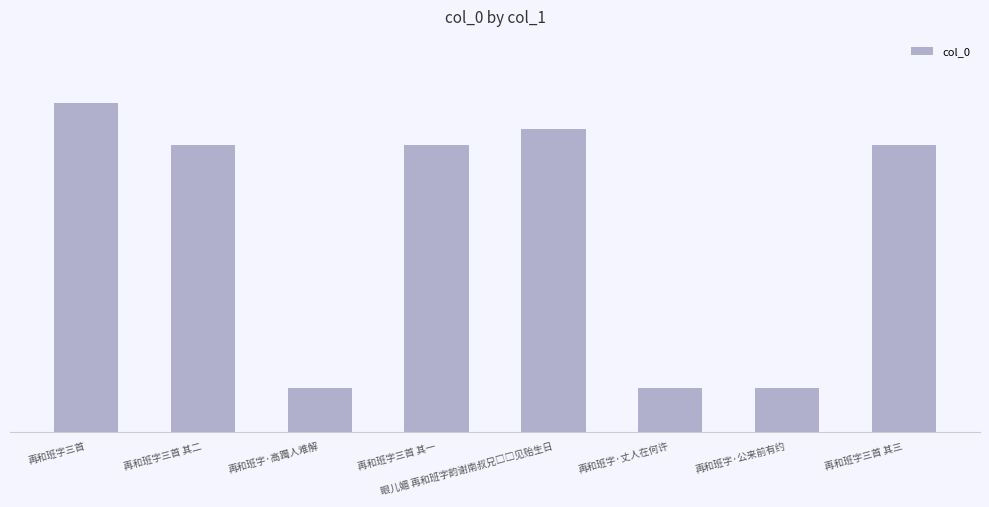

Are the bars grouped side by side (vs. stacked)?

No